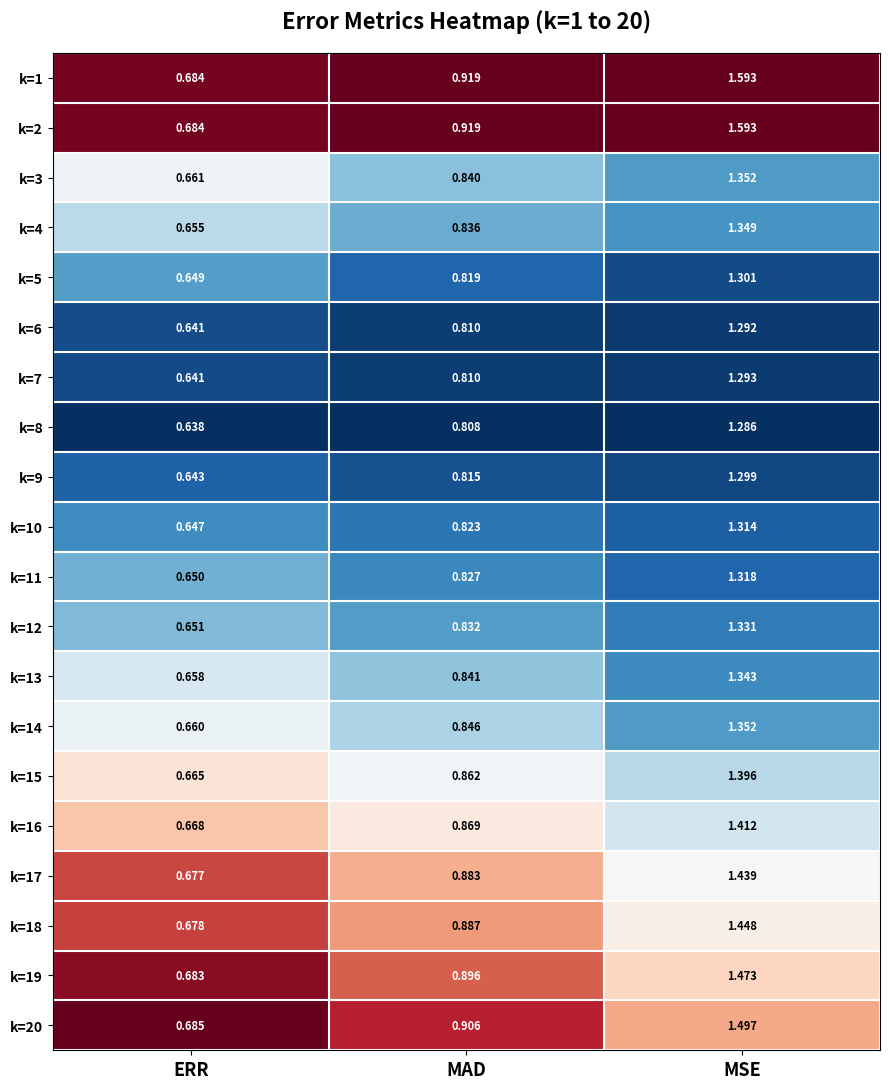

What is the spread (max minus min) of values at MSE?

0.3